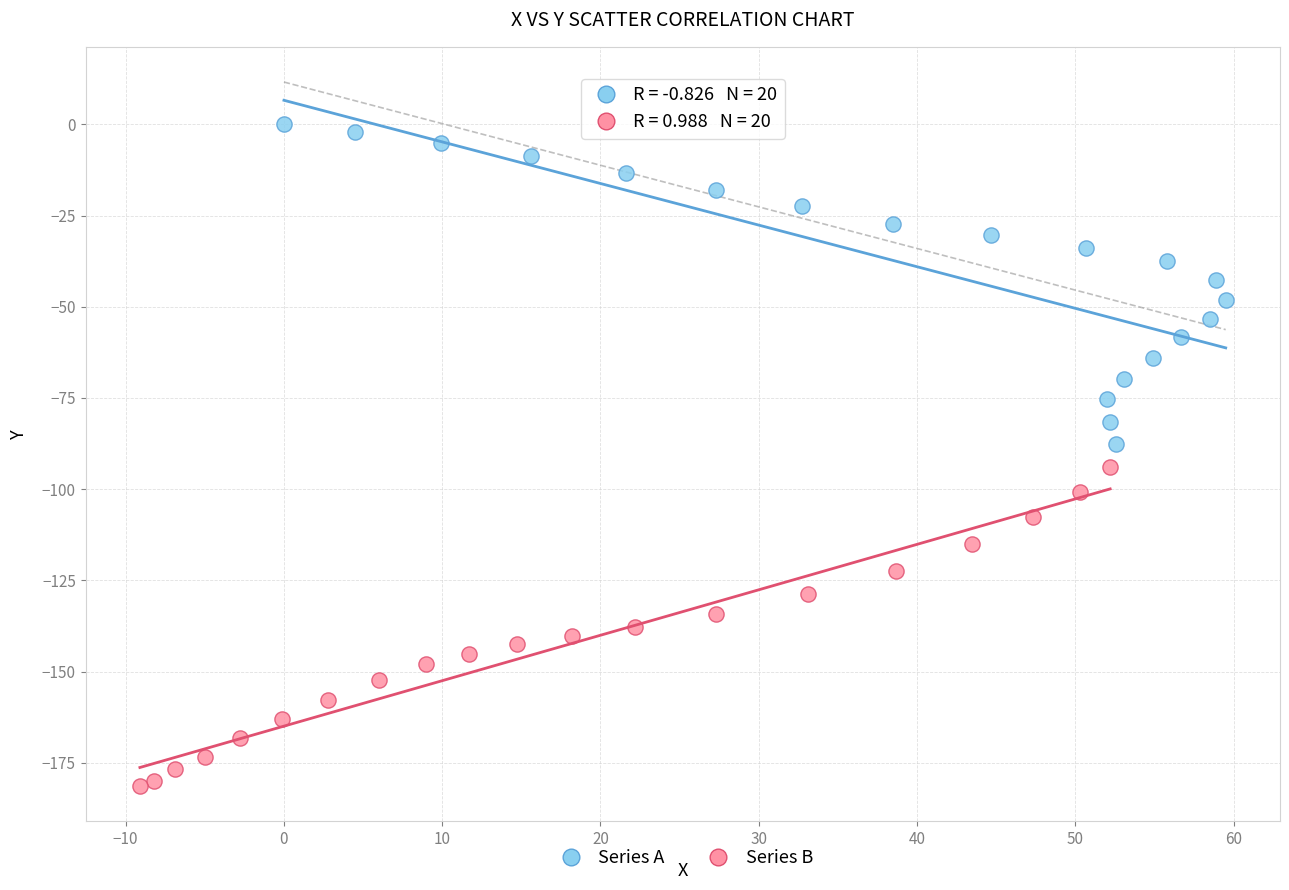

Which series contains the highest Y value?

Series A